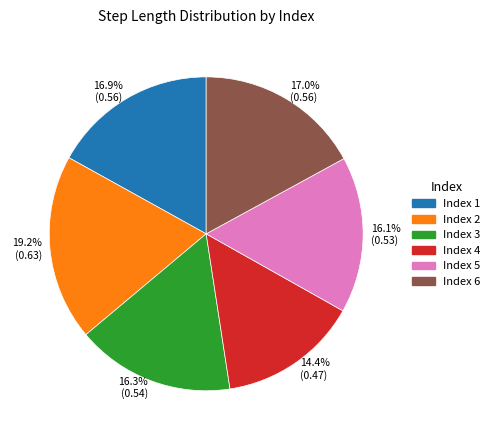

What portion of the pie excludes 17.0% (0.56)?

83.0%